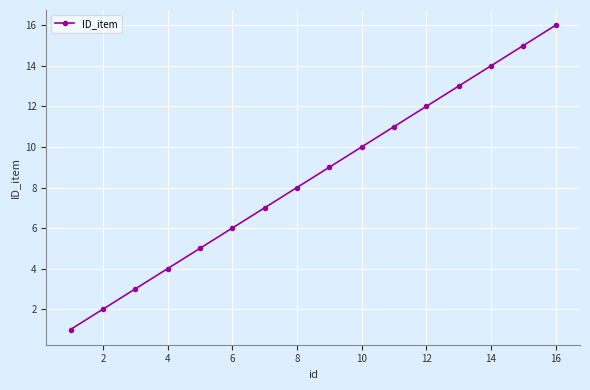

How many lines are shown in the chart?

1